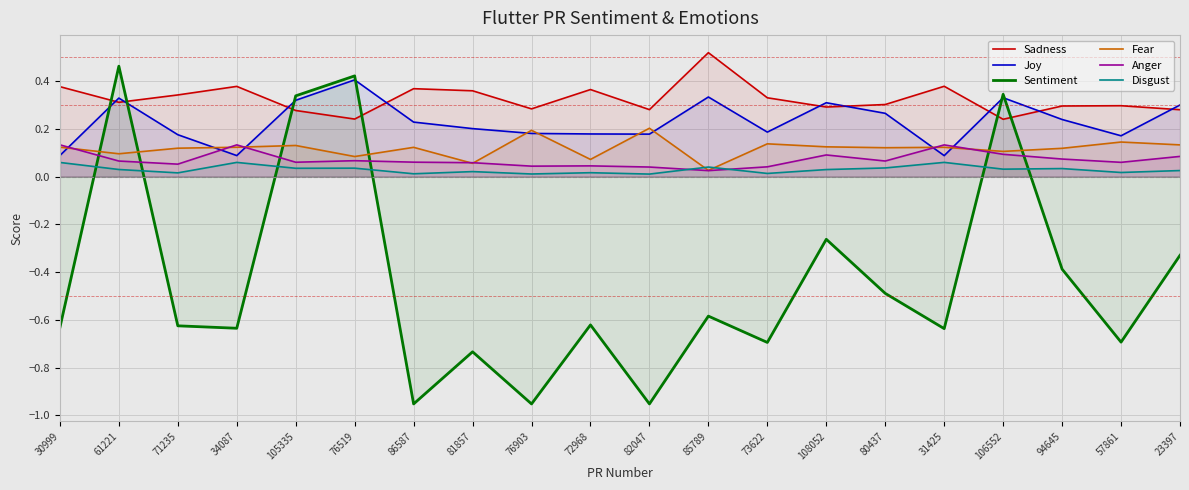

True or false: Joy has more than 1 points higher than both neighbors.

True